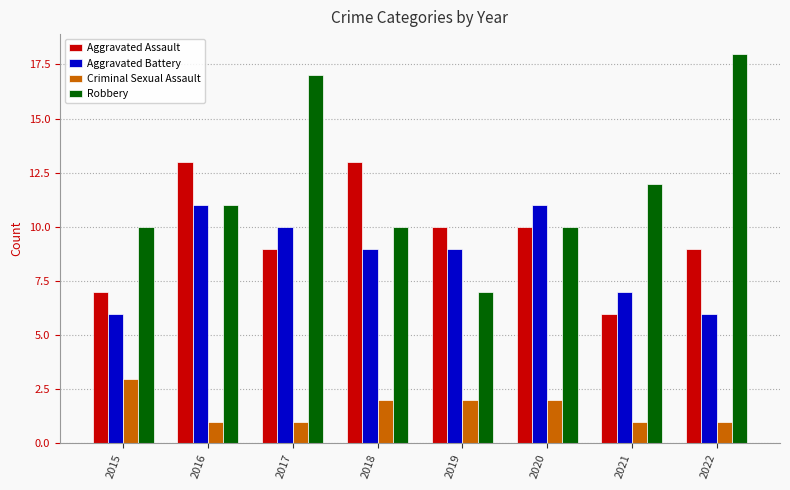

Where is Robbery nearest to the value 12?

2021